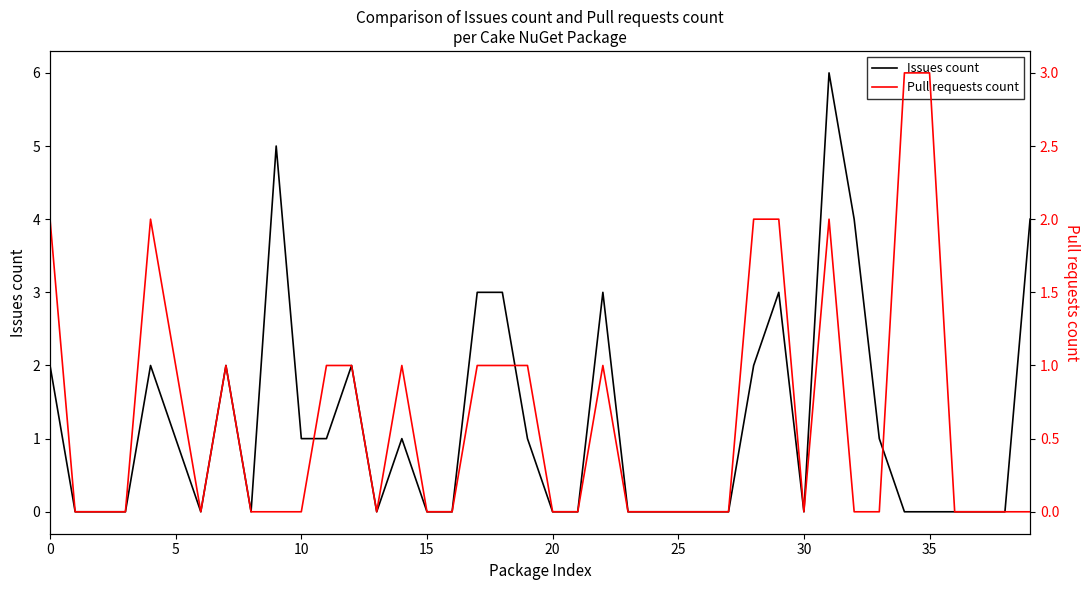

How many lines are shown in the chart?

2